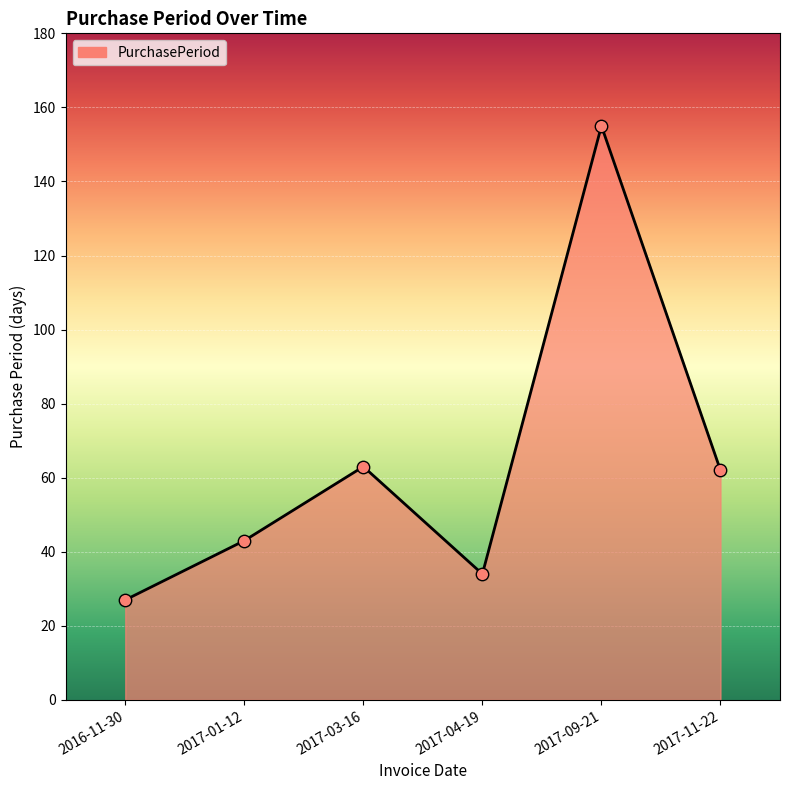

Between 2016-11-30 and 2017-09-21, which is larger?

2017-09-21